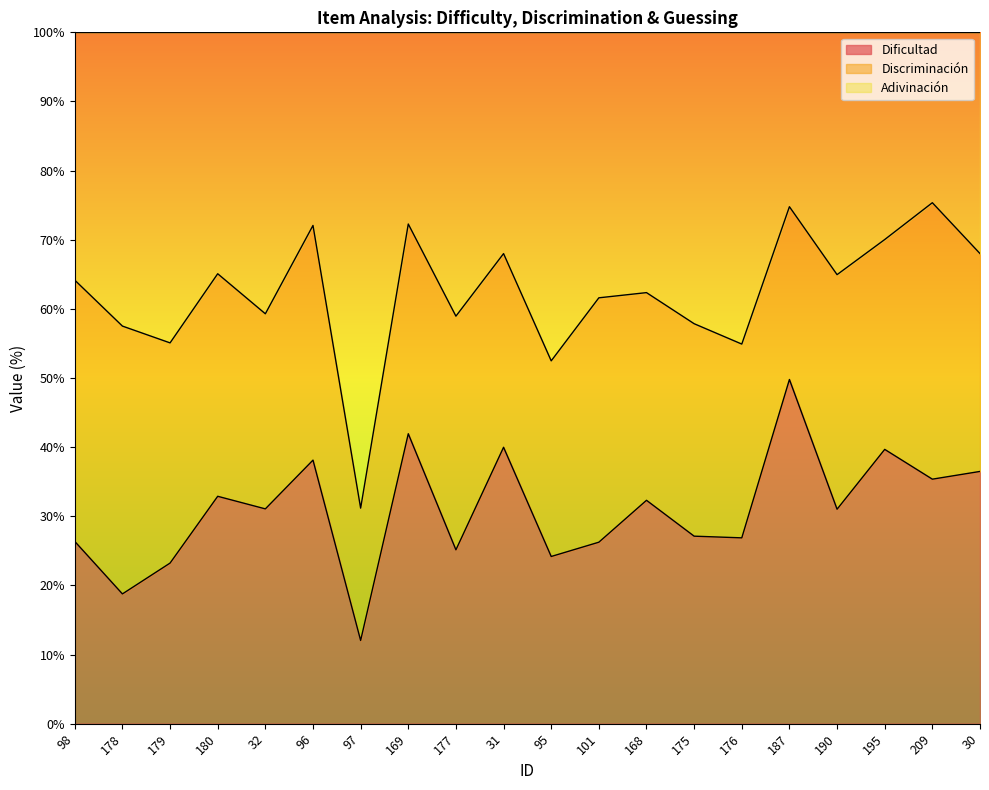

Does the chart display data point markers on the line(s)?

No